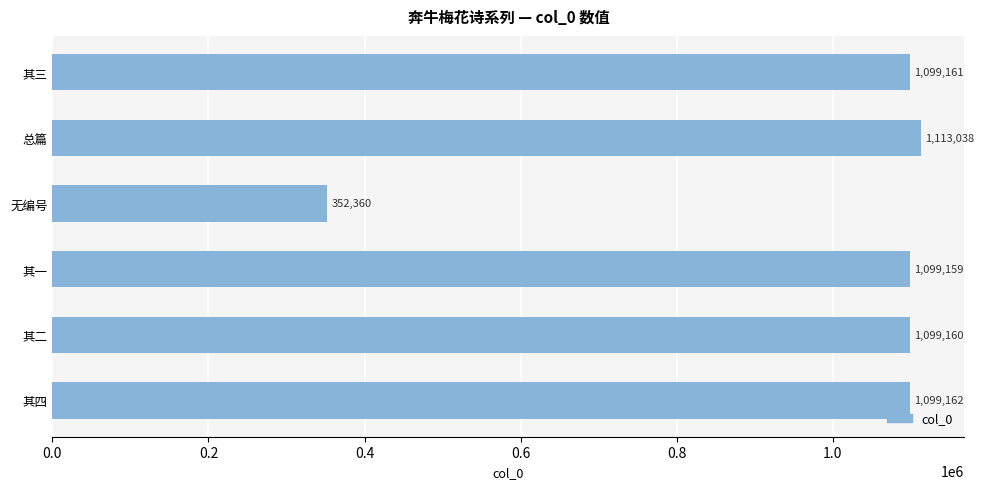

Which category has the lowest value across all series?

无编号